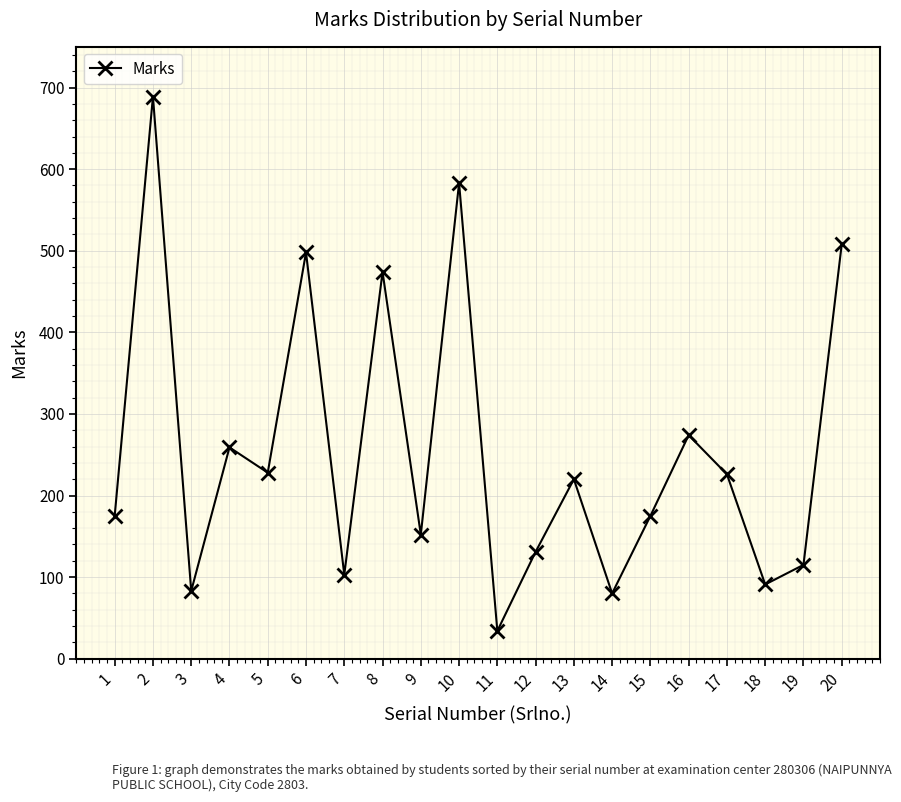

What is the ratio of the value at 4 to the value at 9?

1.7